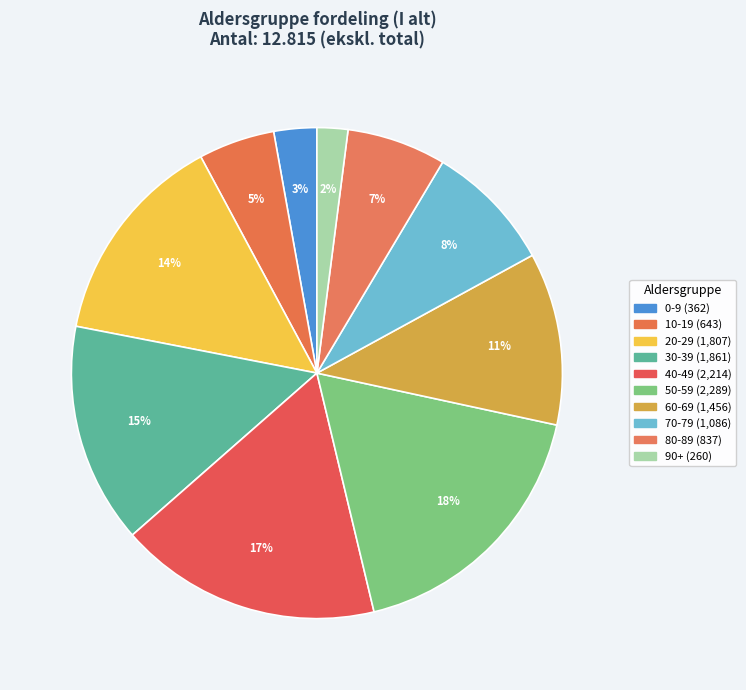

Do 60-69 and 80-89 together represent more than half of the pie?

No